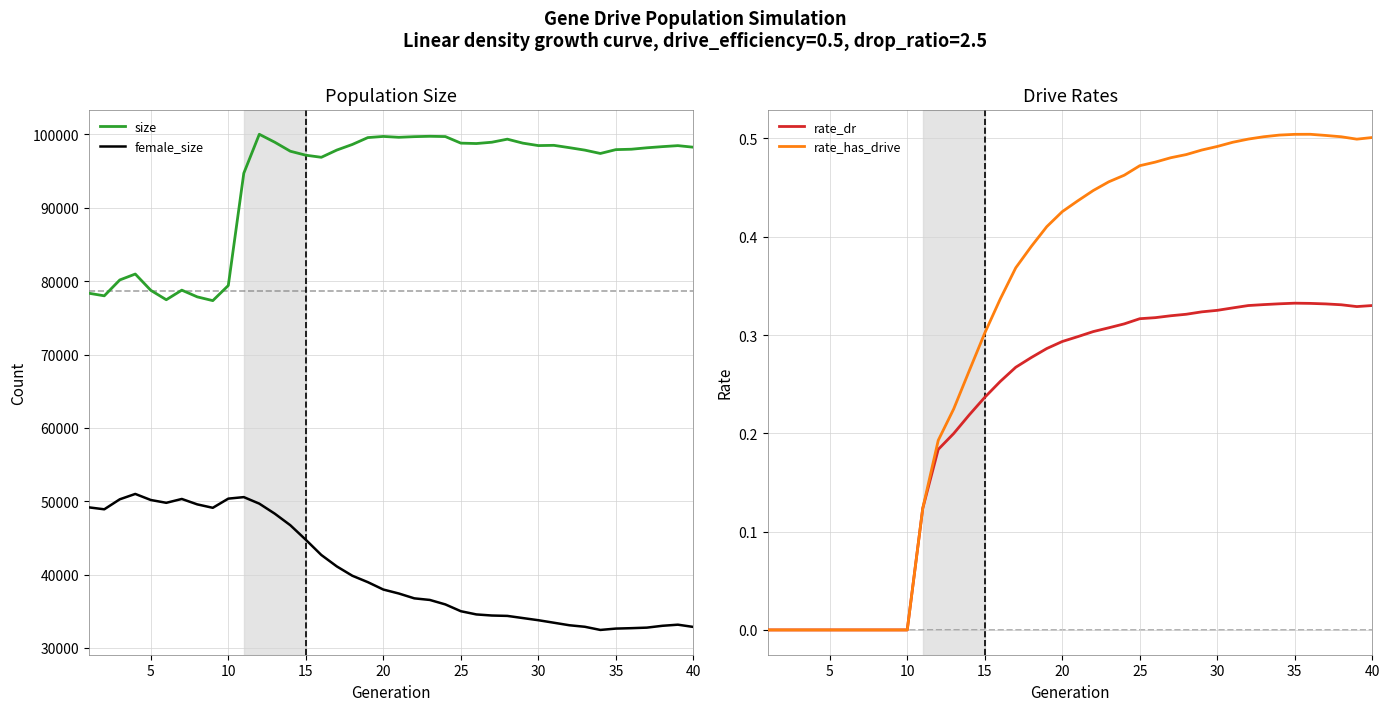

True or false: size and female_size intersect in this chart.

False